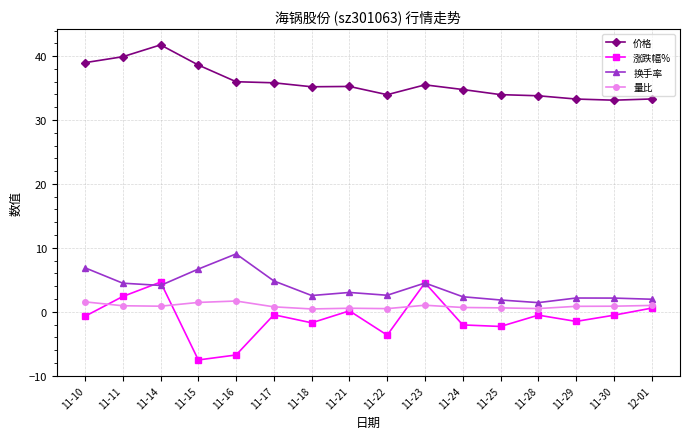

True or false: 涨跌幅% has a value of -7.5 at 11-15.

True